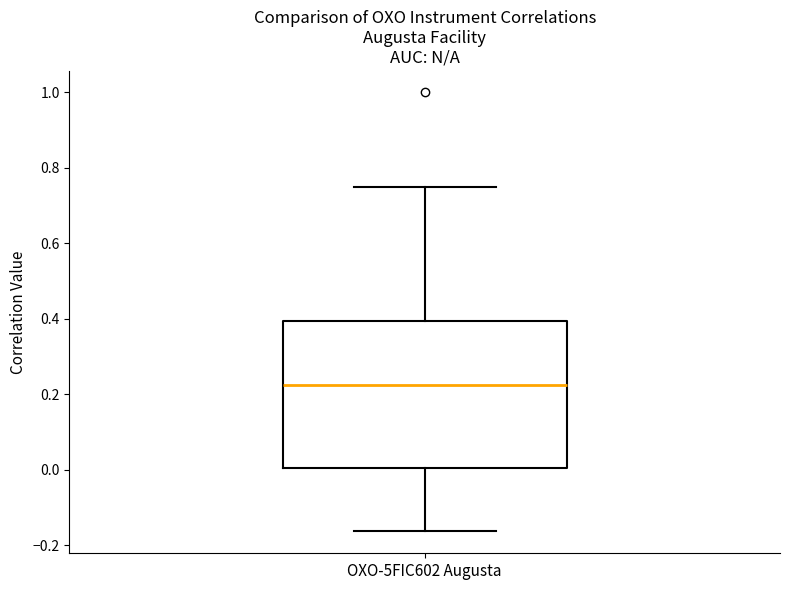

Where is the upper edge of the box for OXO-5FIC602 Augusta on the y-axis? The values are not printed on the chart, so give them approximately, as read against the axis.

0.40